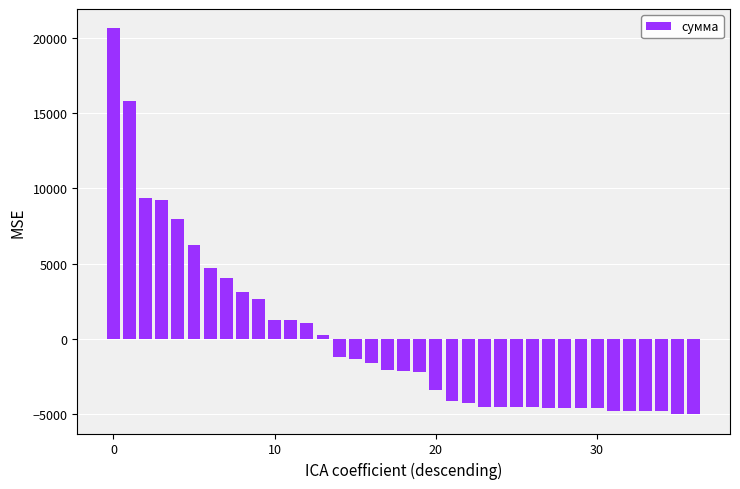

What is the difference between the second highest and second lowest values?

20780.9